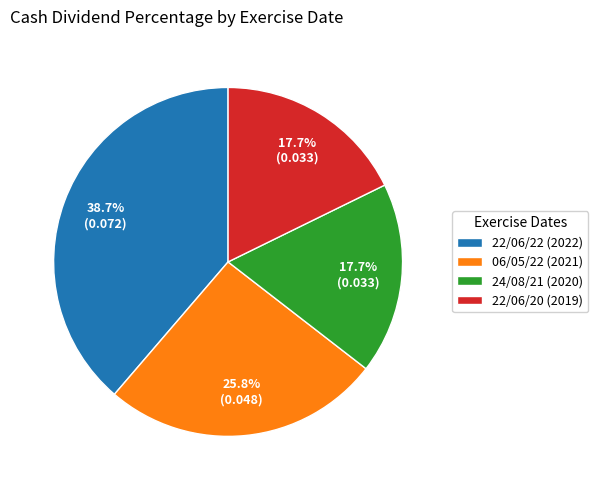

Which has a higher value, 22/06/20 (2019) or 06/05/22 (2021)?

06/05/22 (2021)